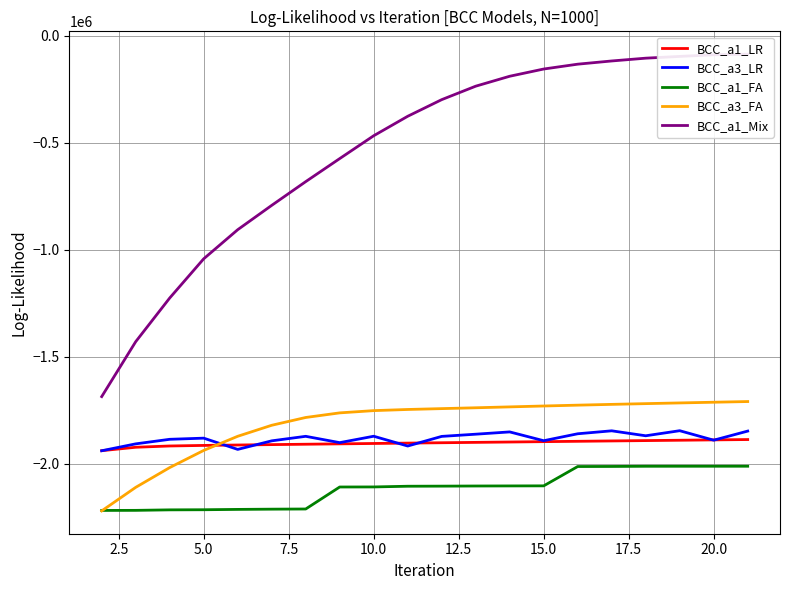

The value of BCC_a1_LR at 5.0 is -1175087.7. True or false?

False